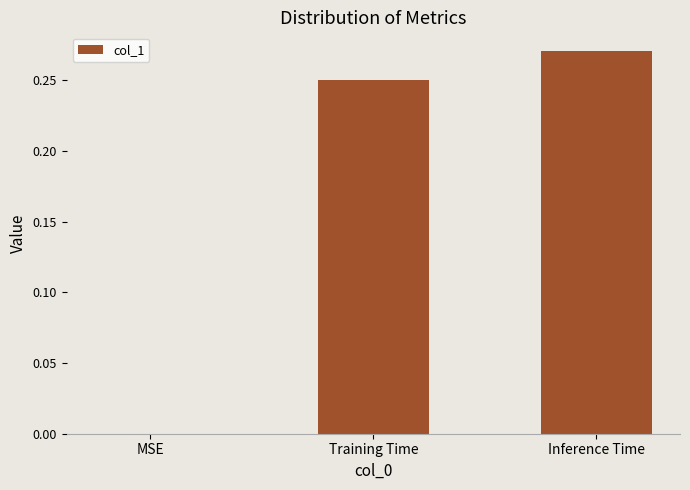

How many values are above zero?

2